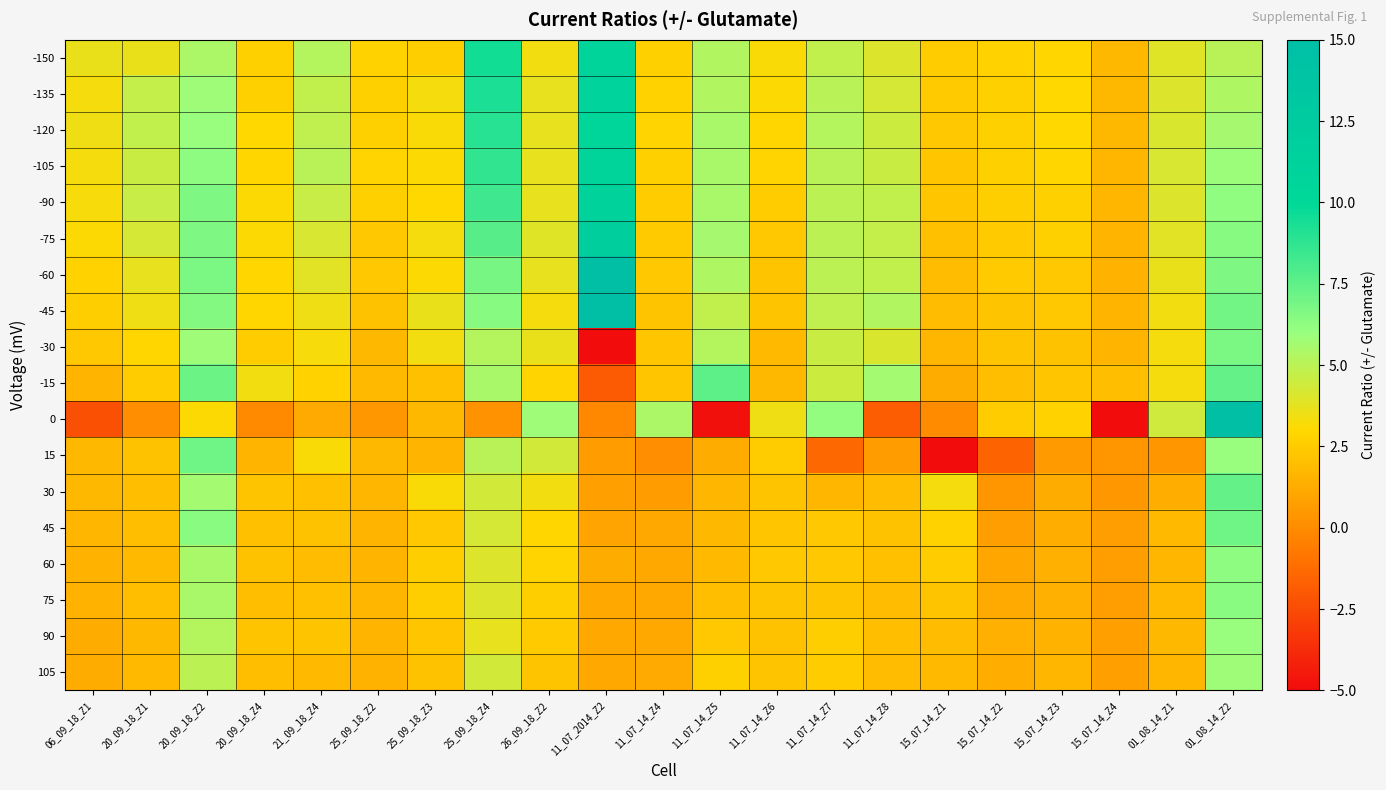

At 01_08_14_Z1, list the series in order from smallest to largest.

15, 30, 60, 105, 90, 75, 45, -15, -30, -45, -60, -75, -150, -135, -90, -120, -105, 0